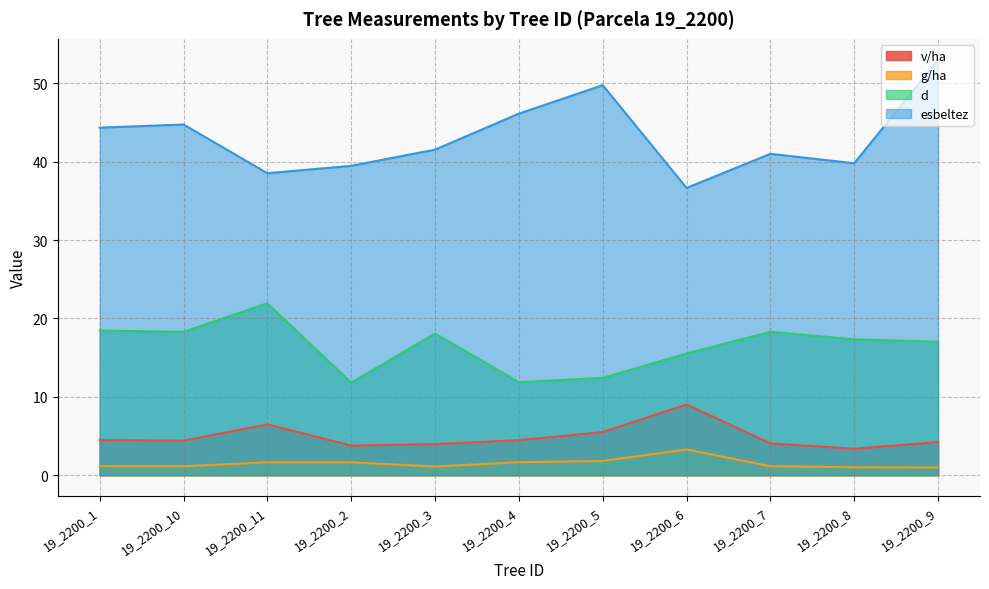

What is the total value across all series at 19_2200_8?

61.5